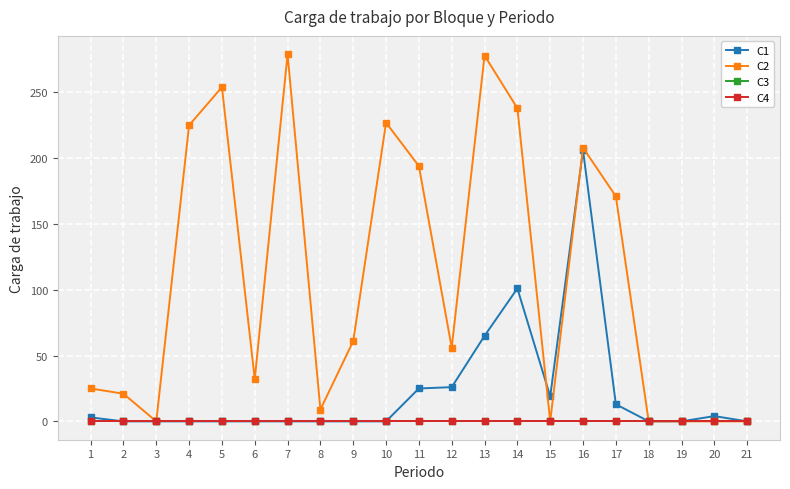

Is this an area chart (filled region under the line)?

No